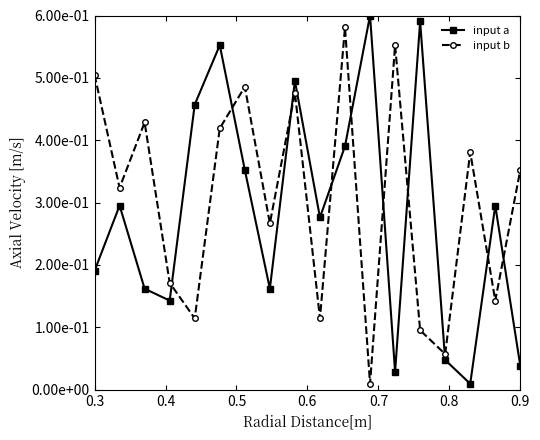

What is the difference between the maximum and minimum values in the input b series?

0.6